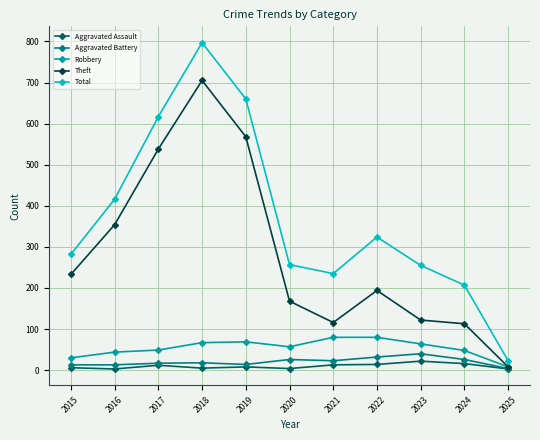

What is the sum of the Aggravated Battery values at 2025 and 2024?

30